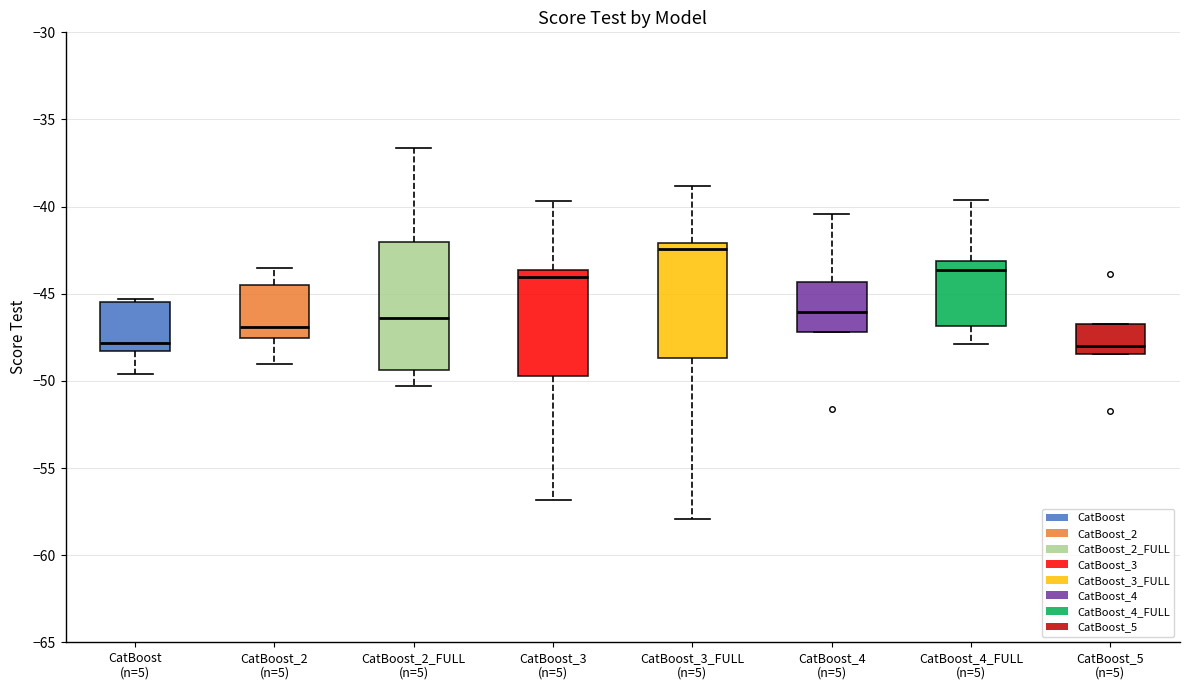

Which box is the tallest, from its lower edge to its upper edge?

CatBoost_2_FULL (n=5)